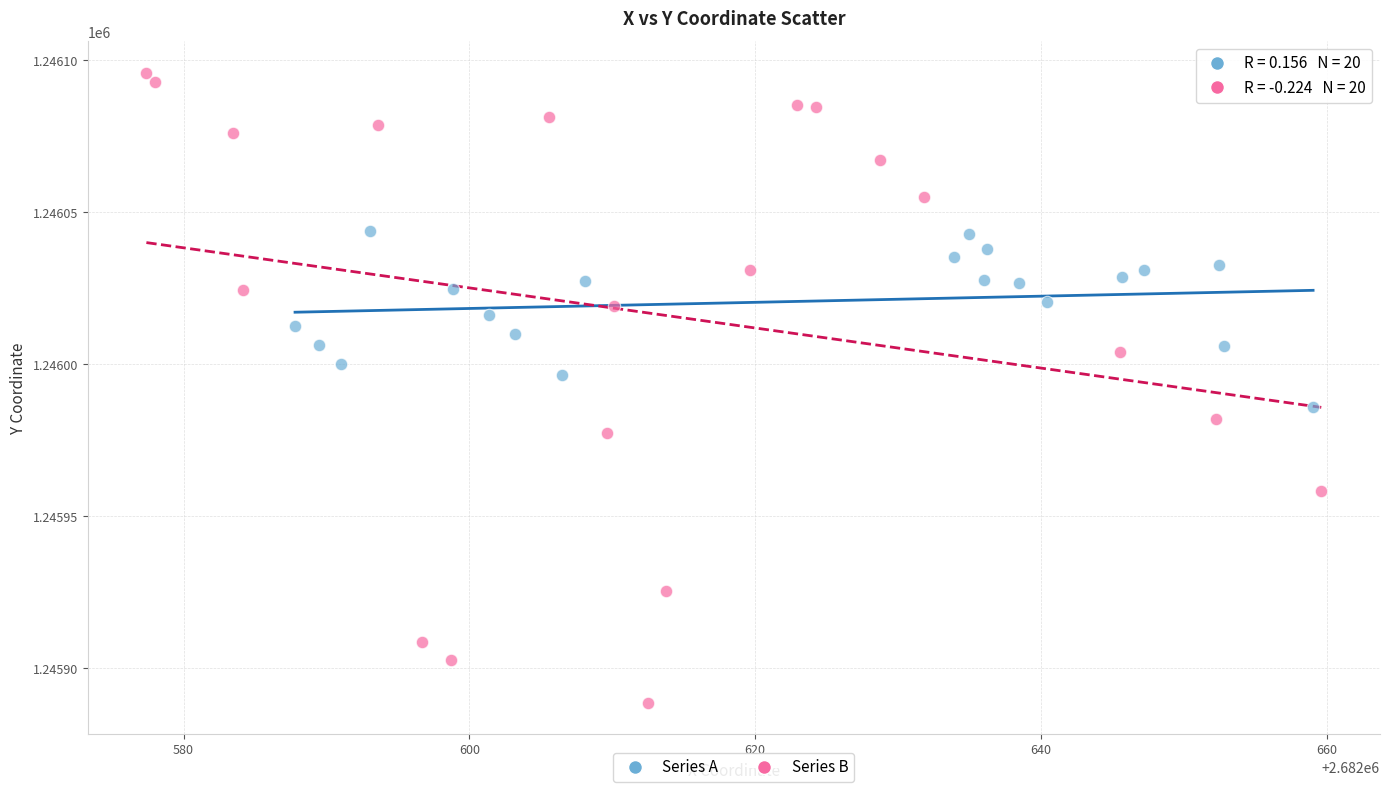

What are all the series names shown in the legend?

Series A, Series B